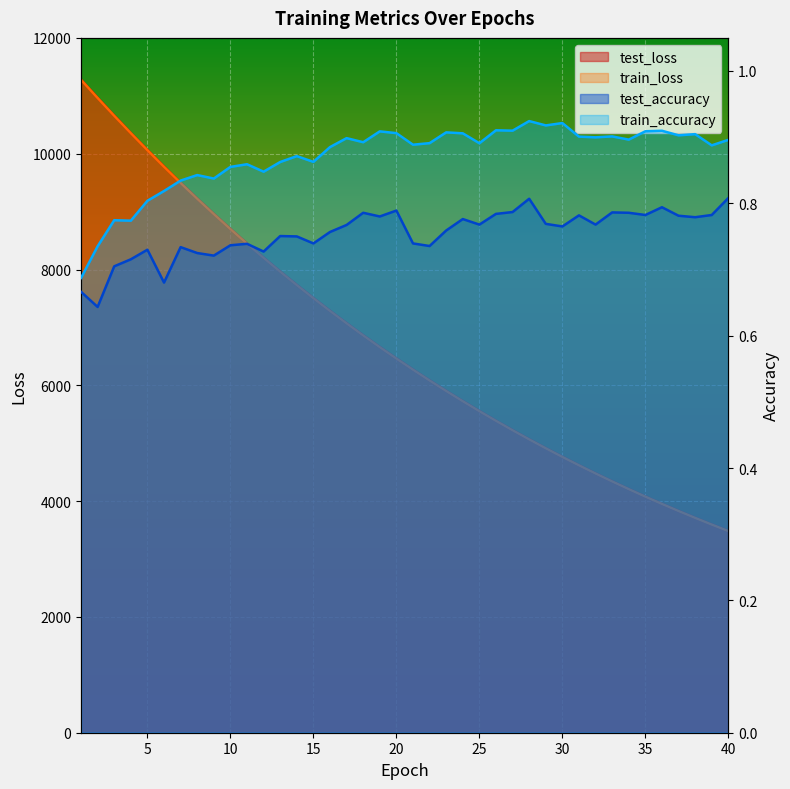

Where is the first local minimum for train_accuracy?

4